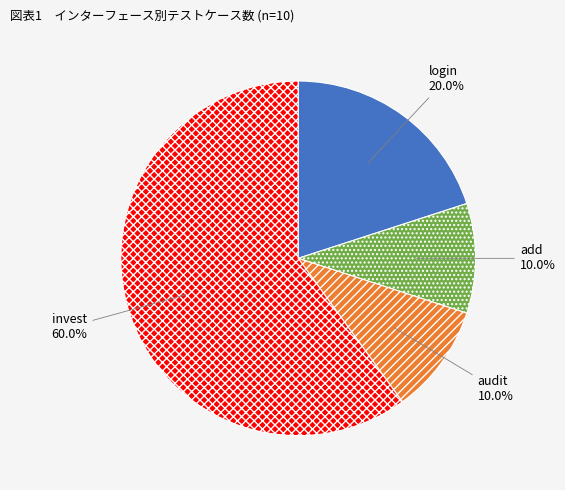

Which category has the biggest portion of the pie?

invest